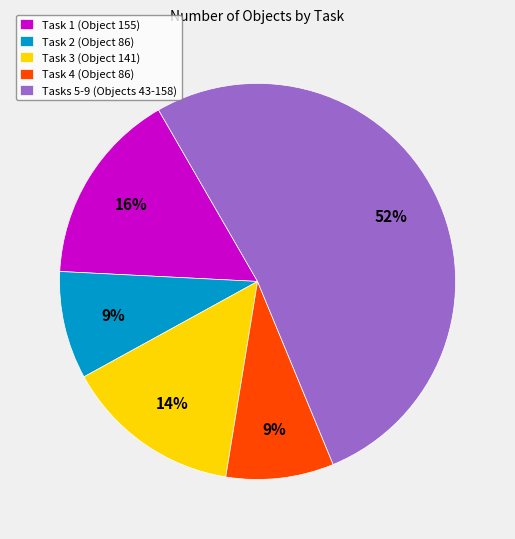

How many segments does this pie chart have?

5